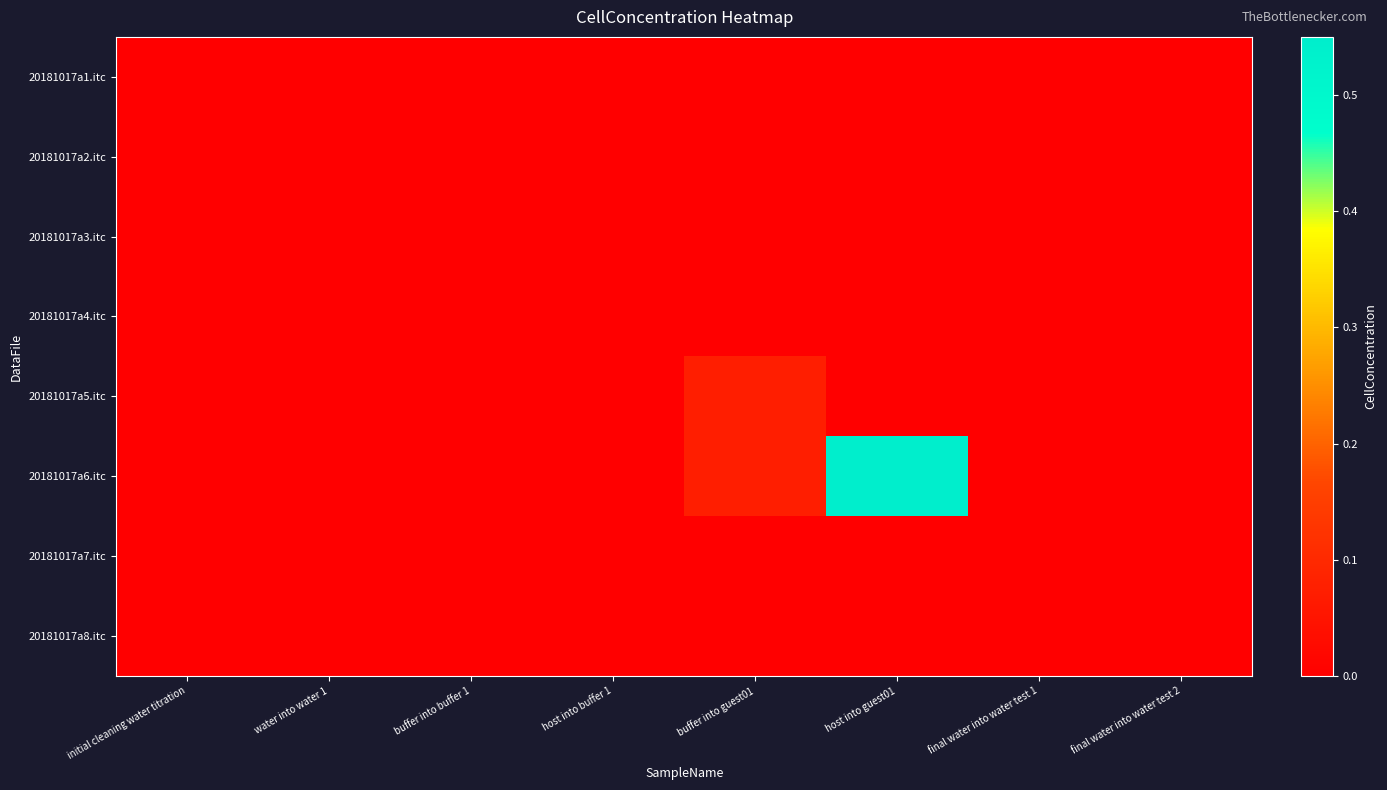

At initial cleaning water titration, list the series in order from smallest to largest.

20181017a1.itc, 20181017a2.itc, 20181017a3.itc, 20181017a4.itc, 20181017a5.itc, 20181017a6.itc, 20181017a7.itc, 20181017a8.itc